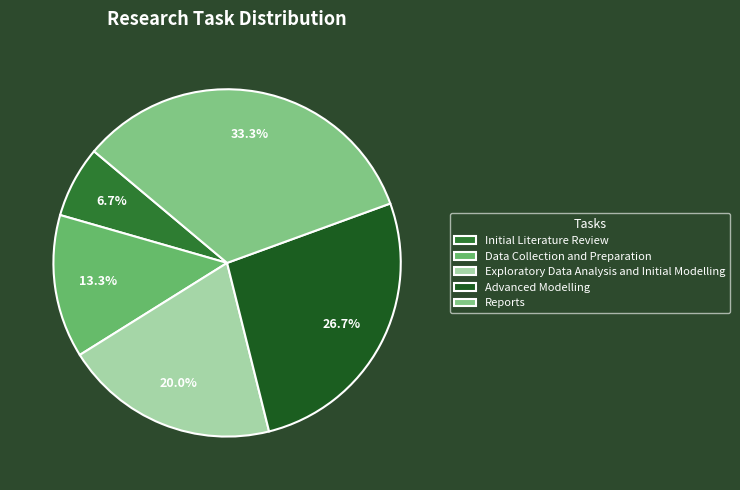

Rank the categories by value from lowest to highest.

Initial Literature Review, Data Collection and Preparation, Exploratory Data Analysis and Initial Modelling, Advanced Modelling, Reports